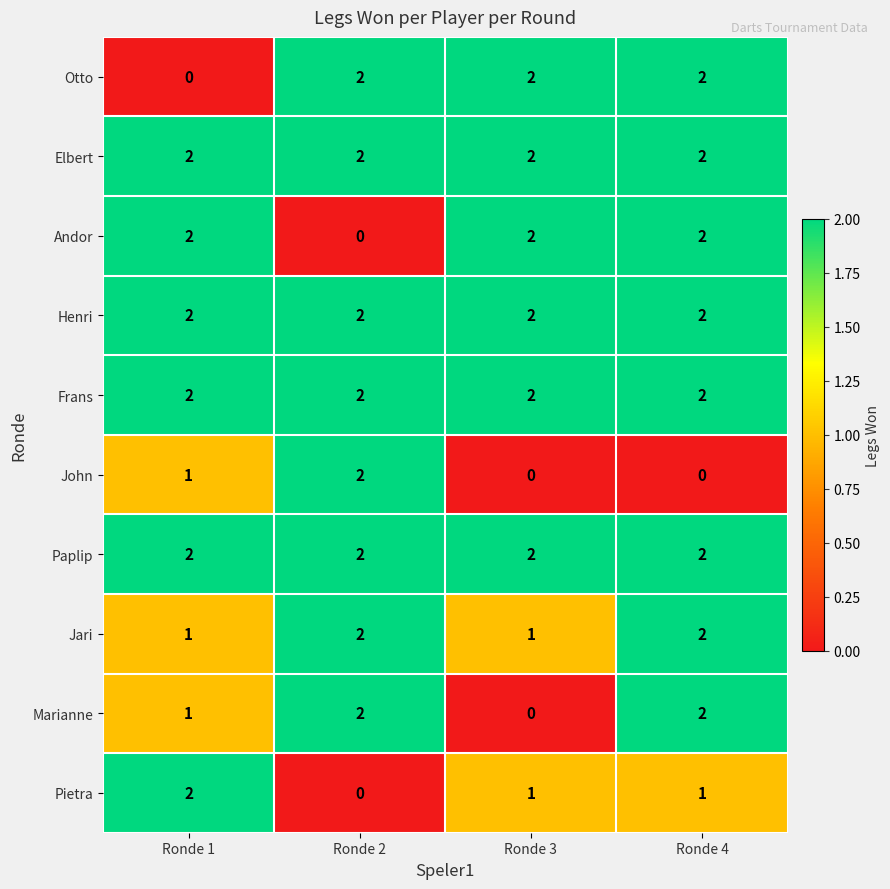

The Andor series shows 0 at Ronde 2. True or false?

True